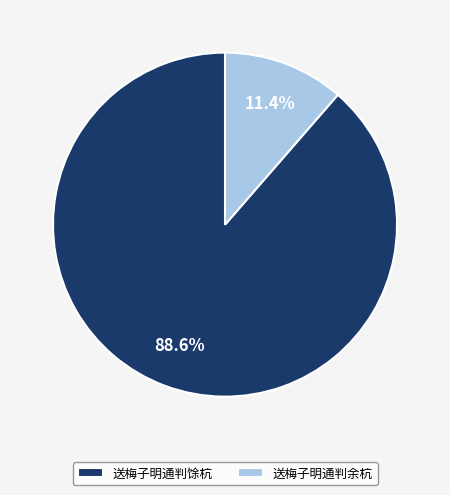

Is there any slice that represents more than half of the pie?

Yes